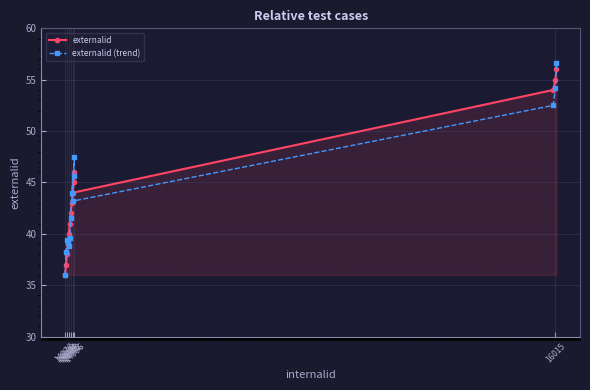

What value does the externalid series have at 14996?

46.0